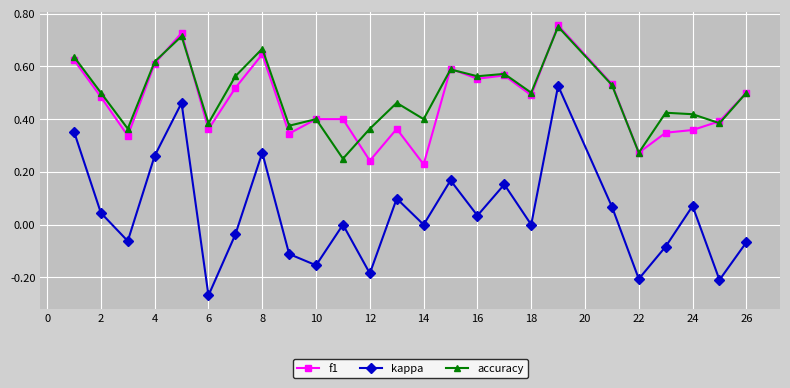

True or false: accuracy and kappa cross at least once.

False